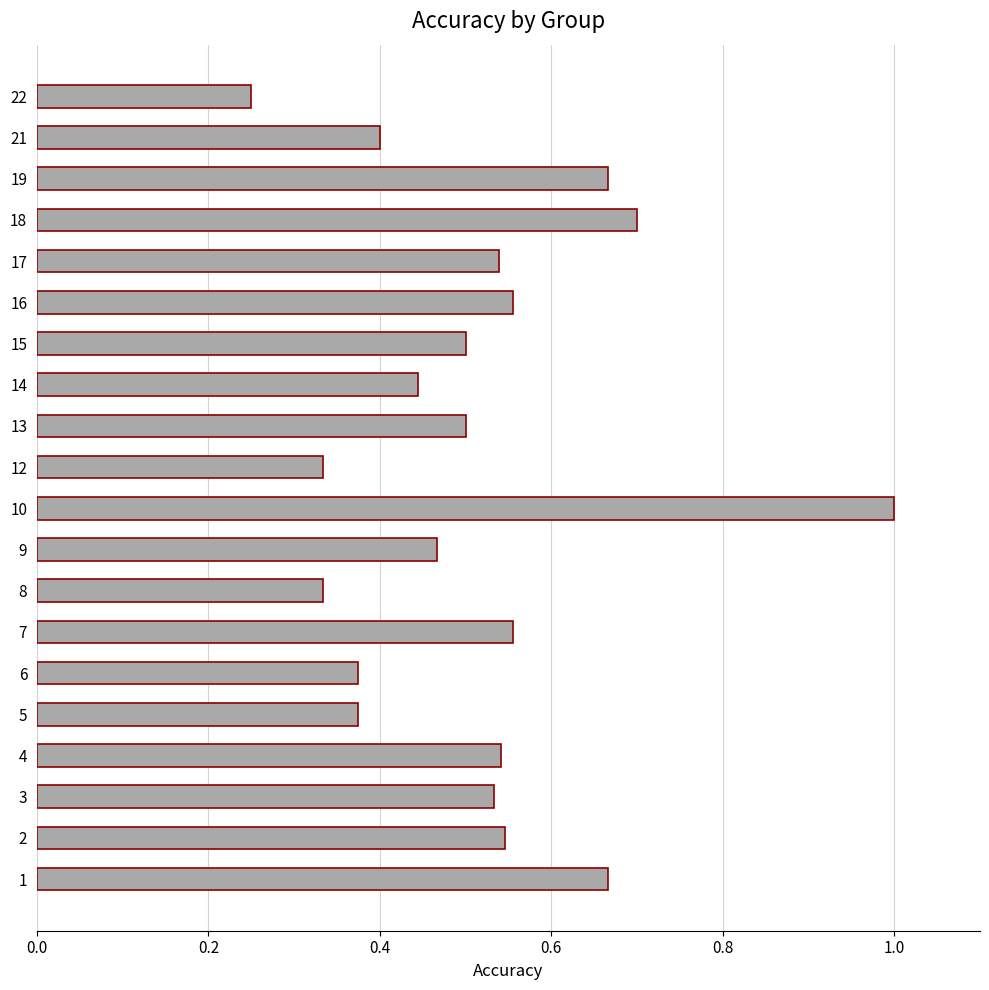

Between 3 and 14, which is larger?

3